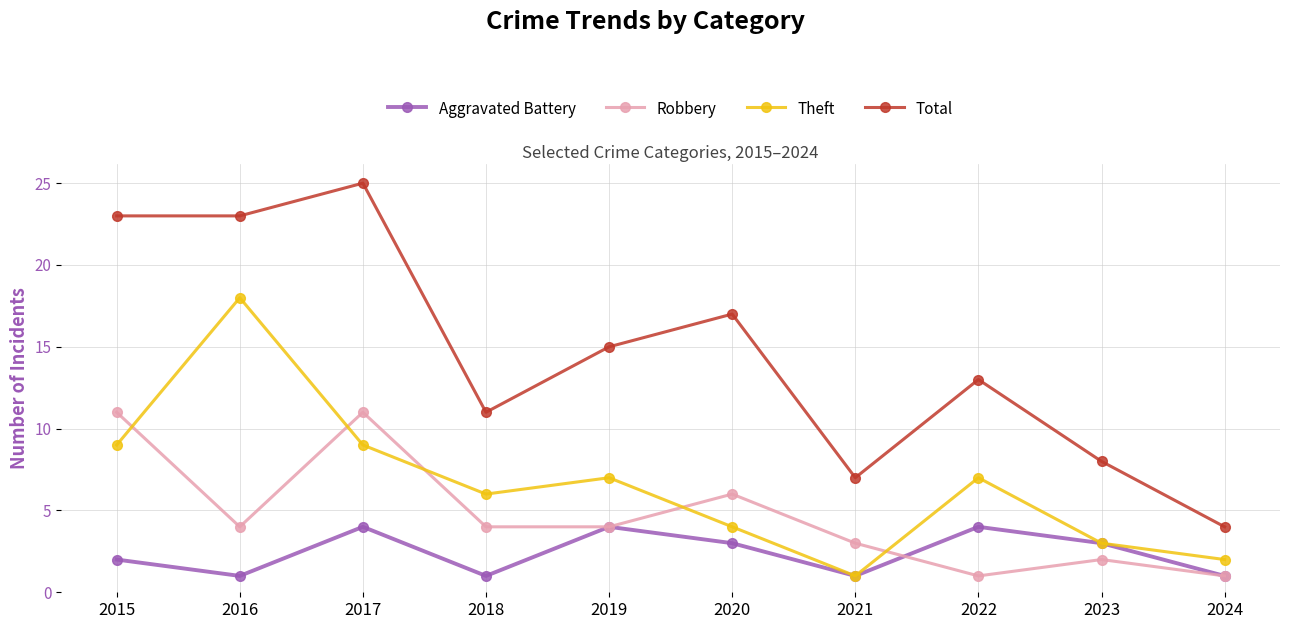

True or false: Theft has more than 2 interior local peaks.

True